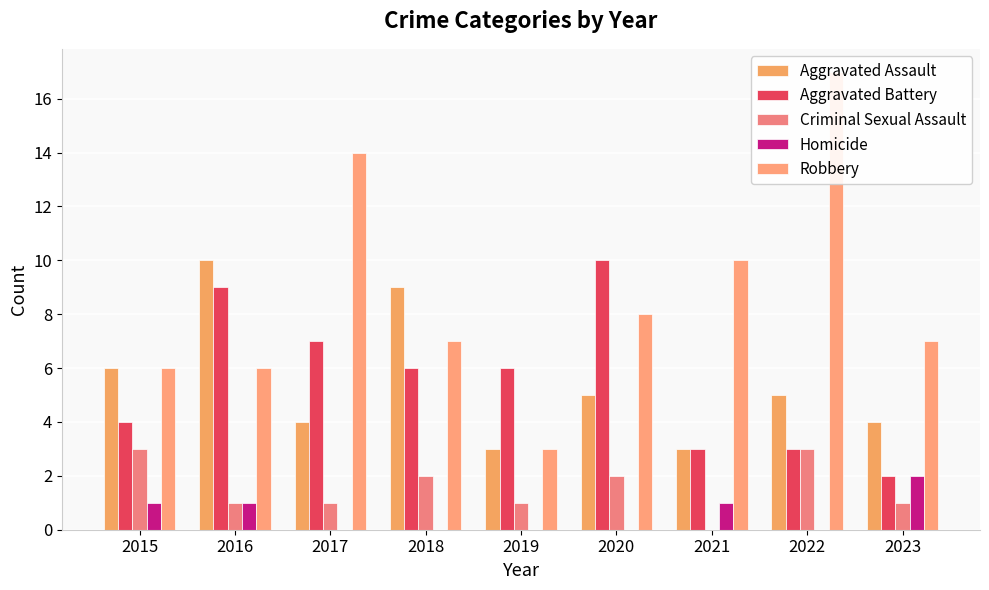

Are the bars grouped side by side (vs. stacked)?

Yes